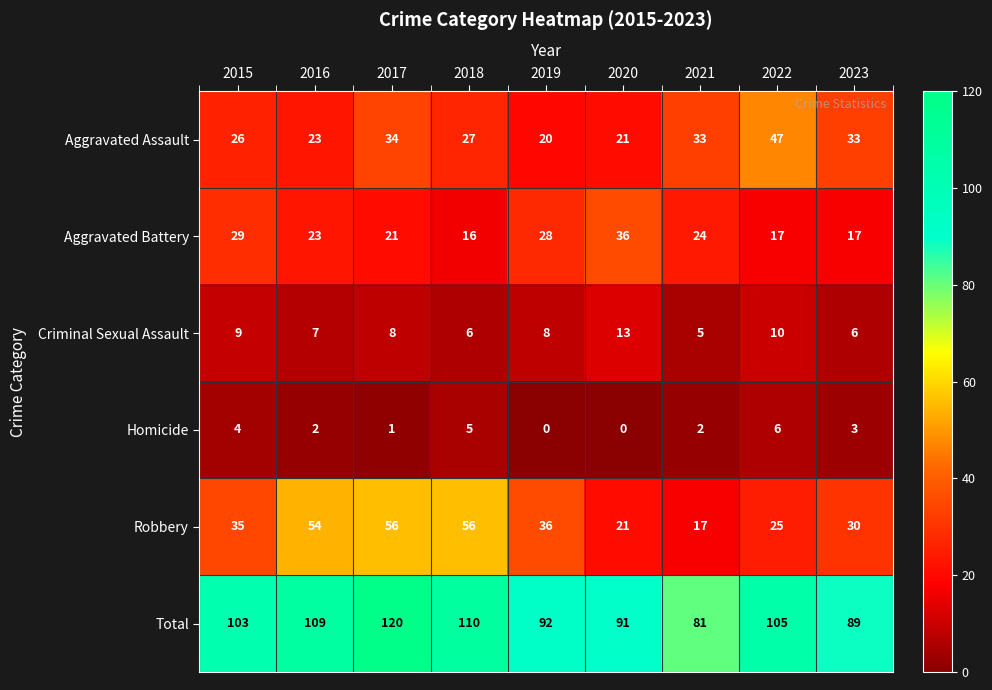

What is the sum of all Aggravated Assault values?

264